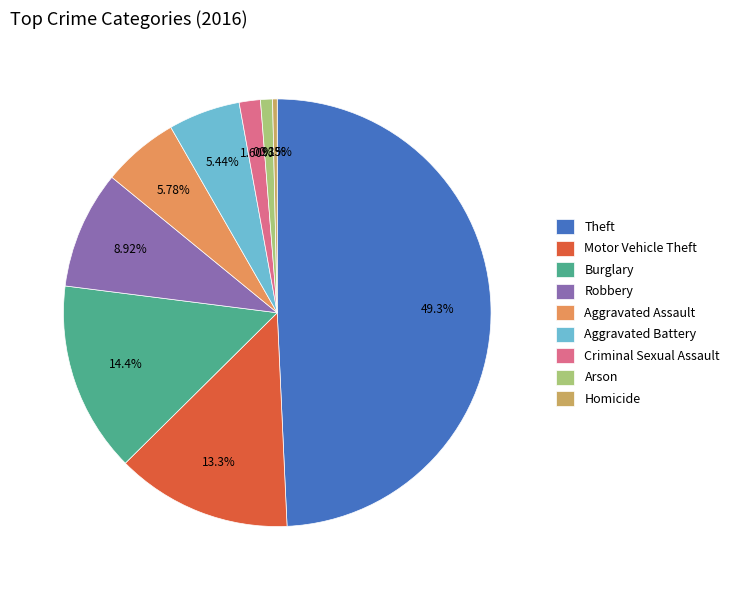

What is the smallest slice in the pie chart?

Homicide